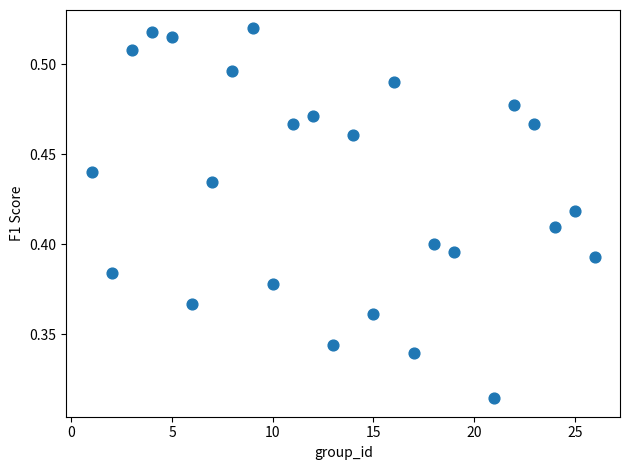

What is the range of X values (max minus min)?

25.0